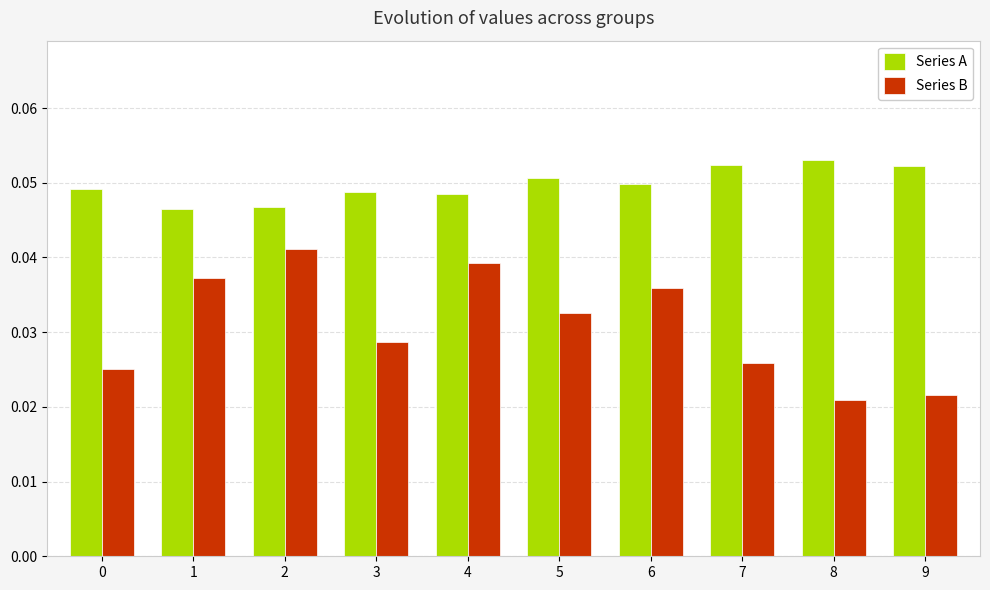

Which series has the largest total across all categories?

Series A